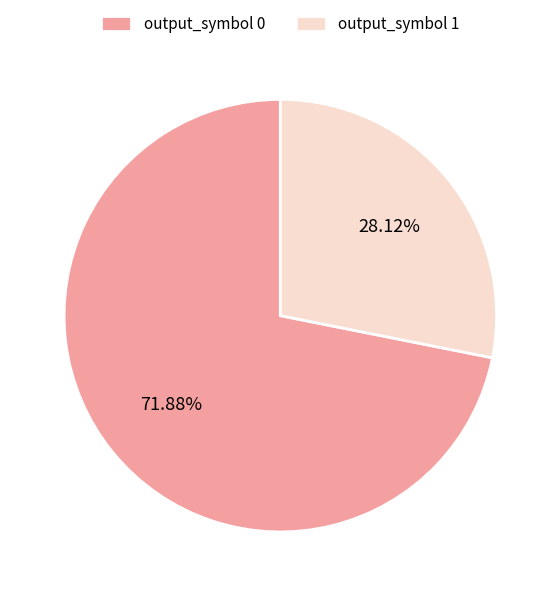

Which category accounts for the majority?

output_symbol 0